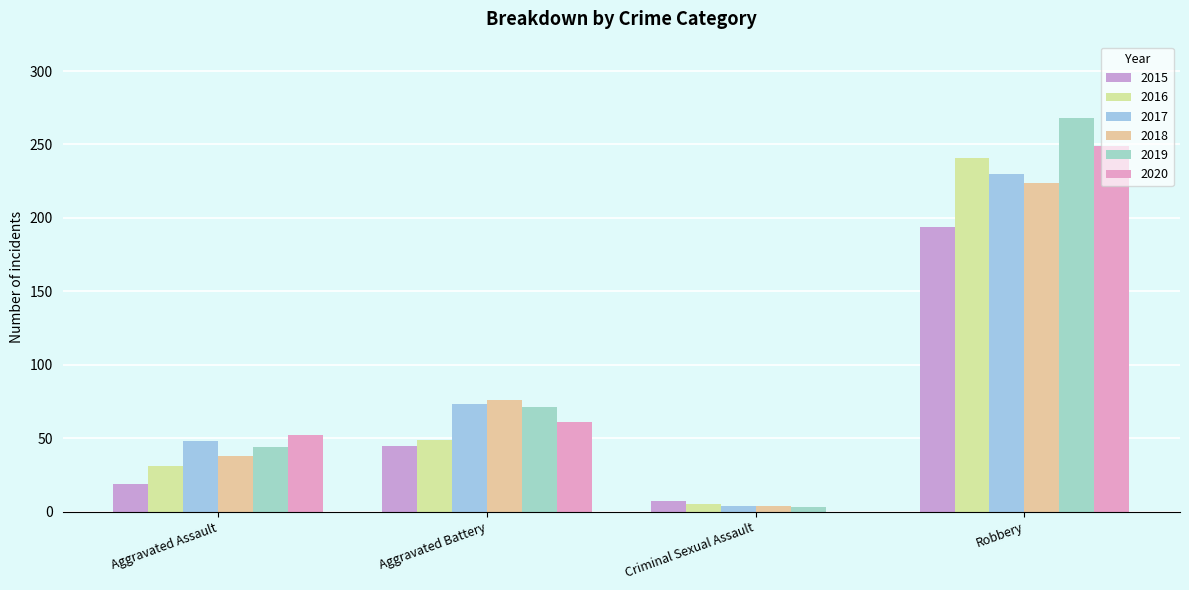

What is the total value across all series at Aggravated Battery?

375